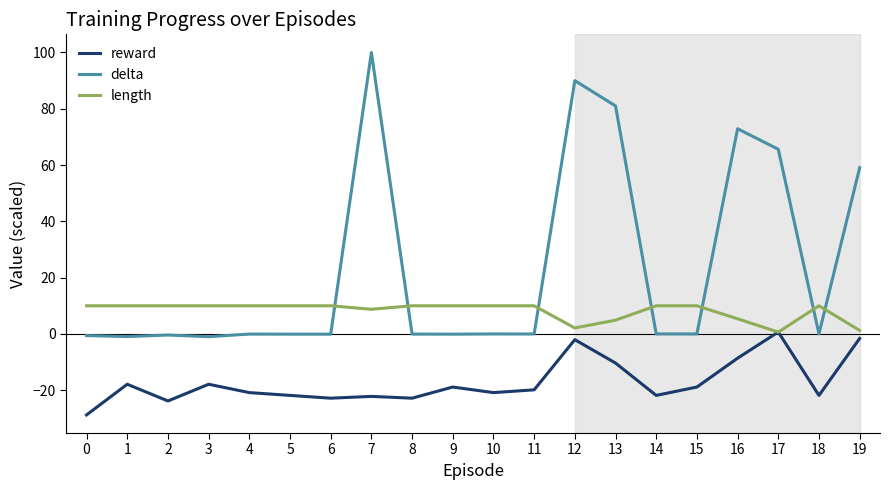

Rank the series by their average value, from lowest to highest.

reward, length, delta